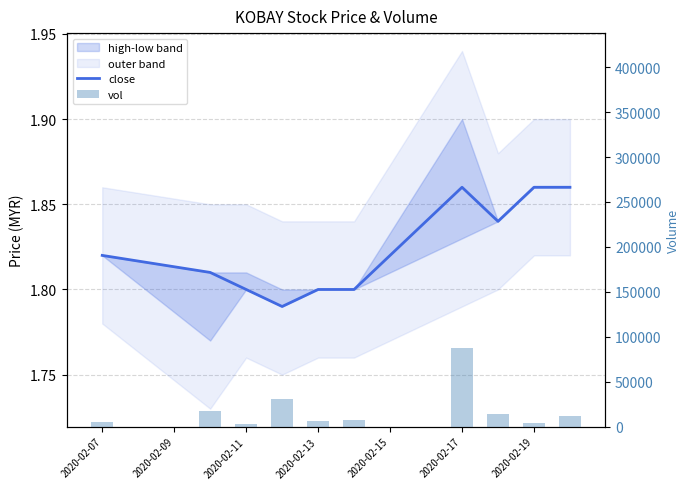

Between 2020-02-11 and 2020-02-07, which is larger?

2020-02-07